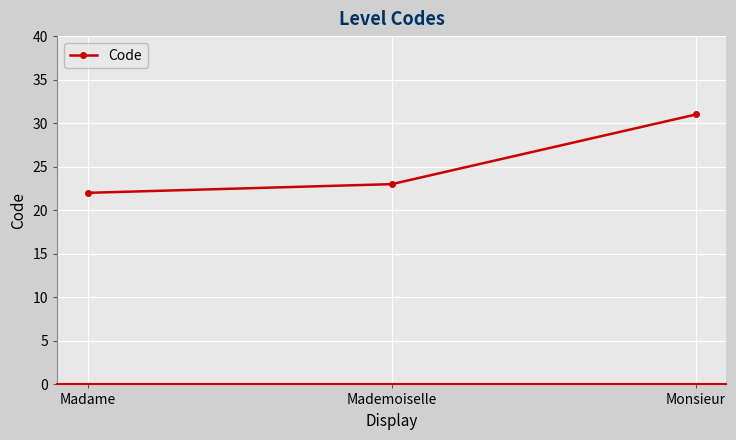

What is the change in value from Mademoiselle to Monsieur?

+8